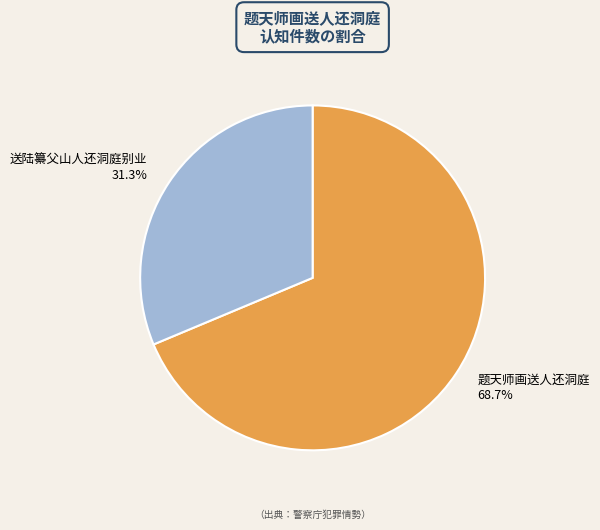

What percentage is the 送陆纂父山人还洞庭别业 slice, to the nearest percent?

31%